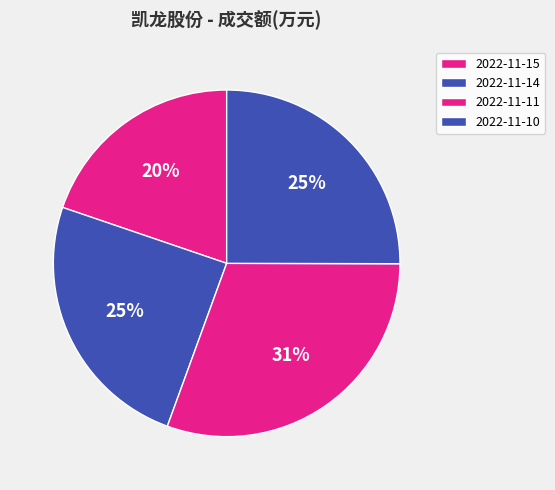

To the nearest percent, what portion does 2022-11-10 represent?

25%